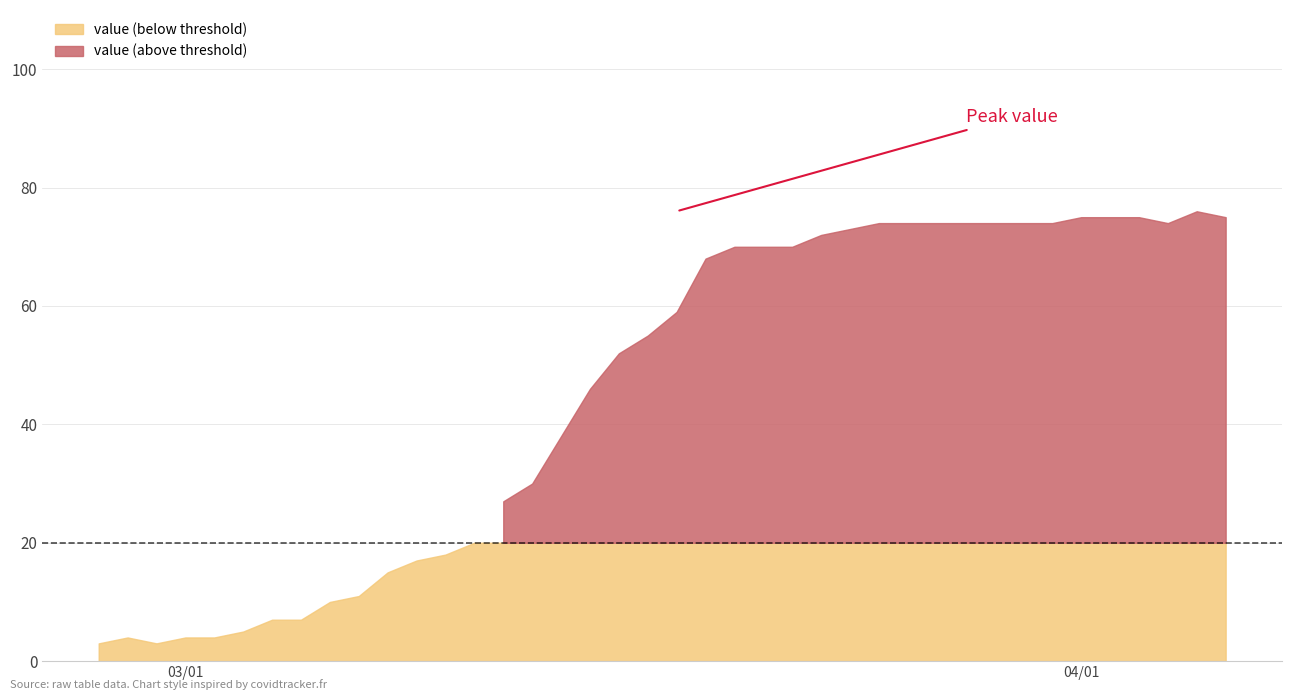

At which label does the data first exceed 59?

2020-03-19